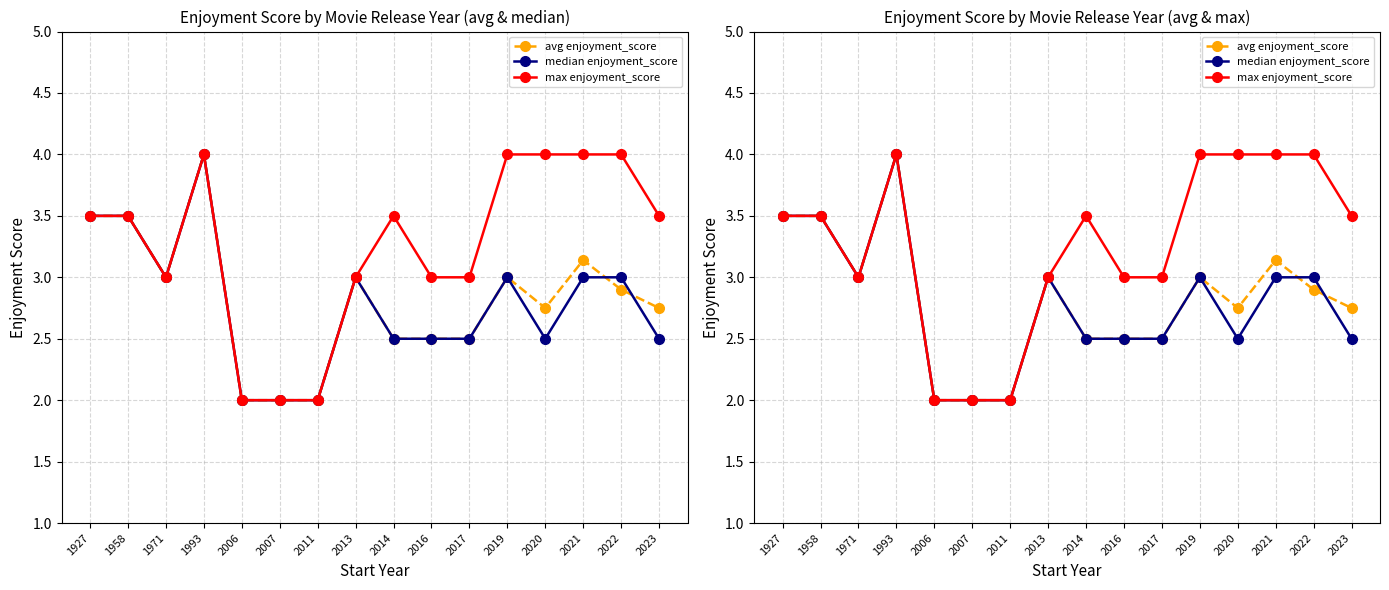

How many max enjoyment_score values are between 3 and 4?

13